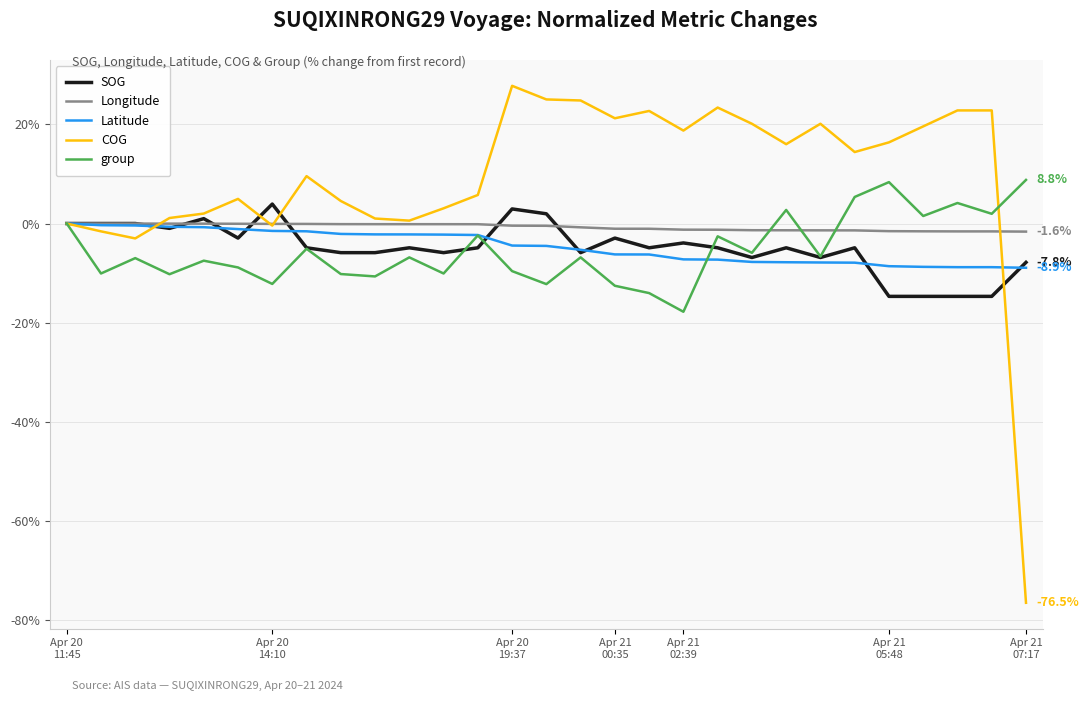

Which series has the largest total across all categories?

COG